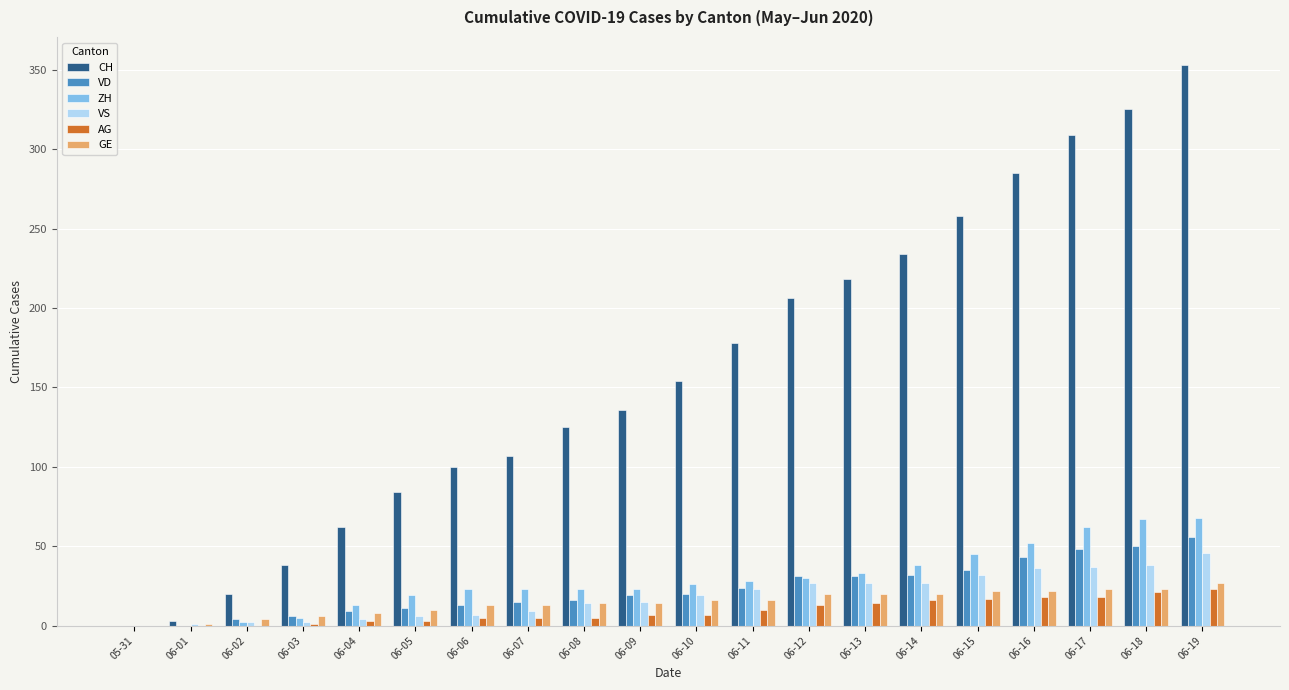

Which series changed the most between 05-31 and 06-11?

CH